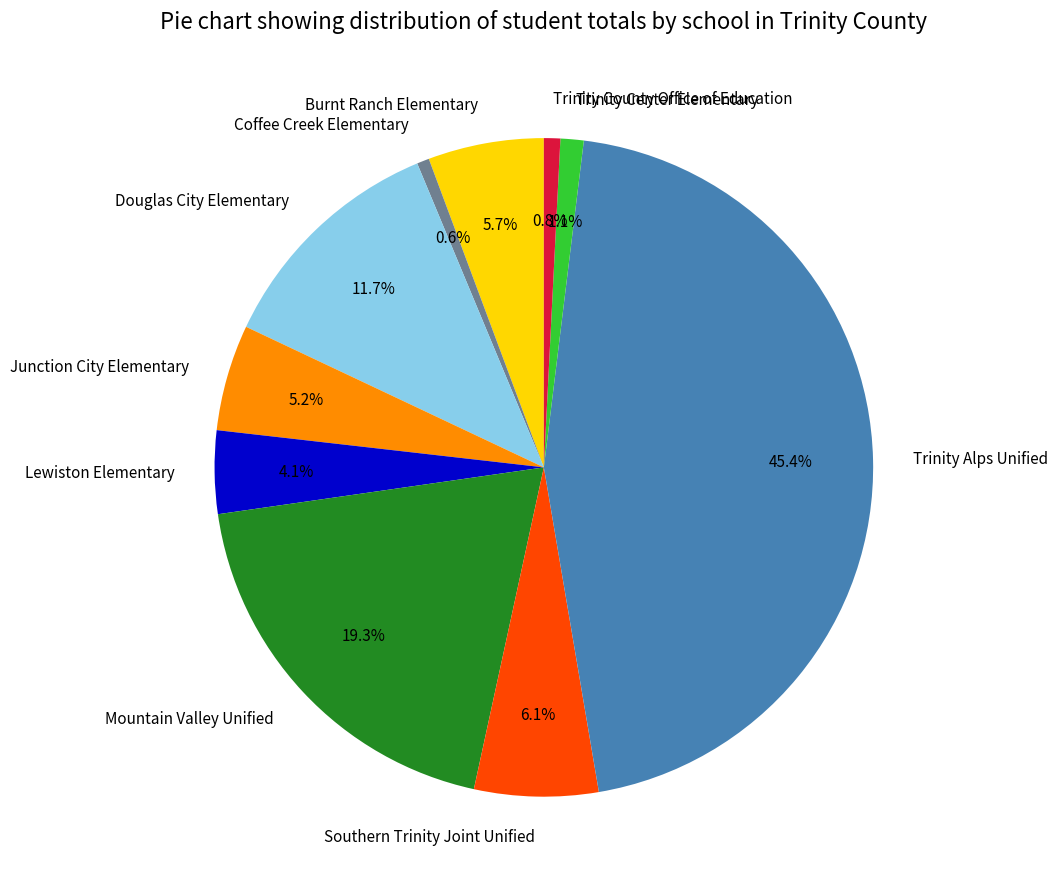

To the nearest percent, what percentage of the pie is Trinity County Office of Education?

1%